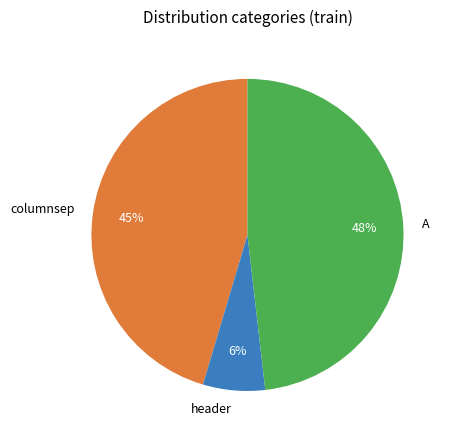

Combined, do A and header account for over 50%?

Yes